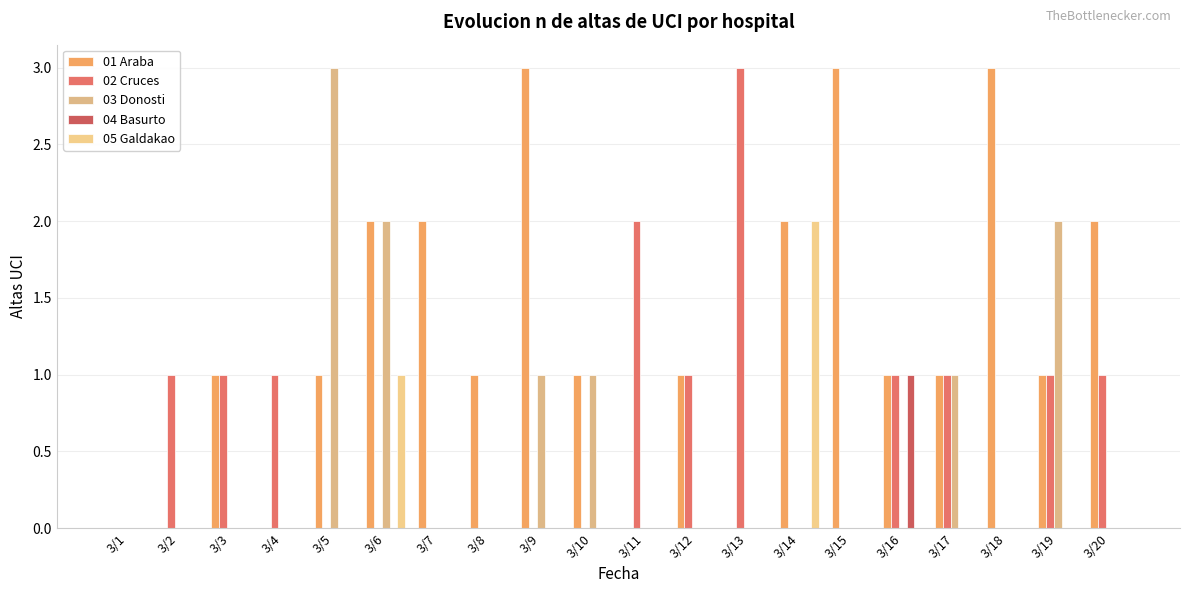

The value of 03 Donosti at 3/8 is -1. True or false?

False